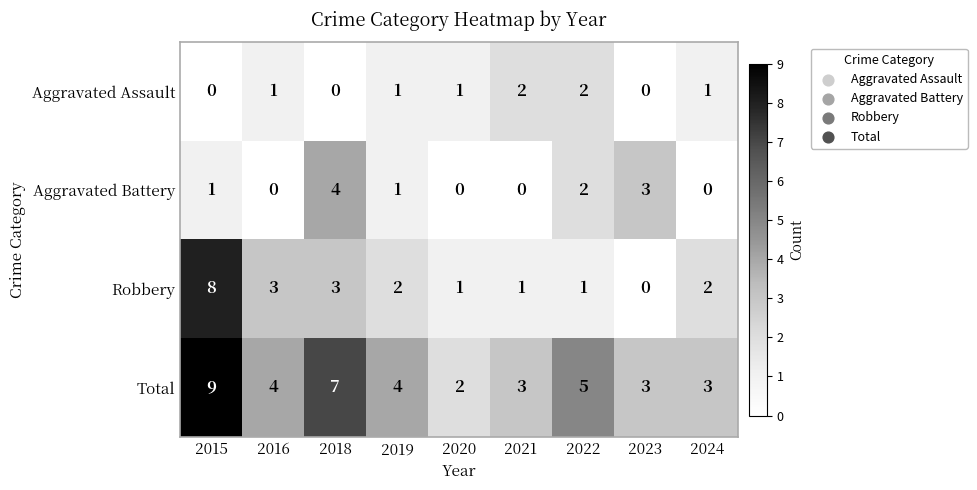

What is the sum of all Total values?

40